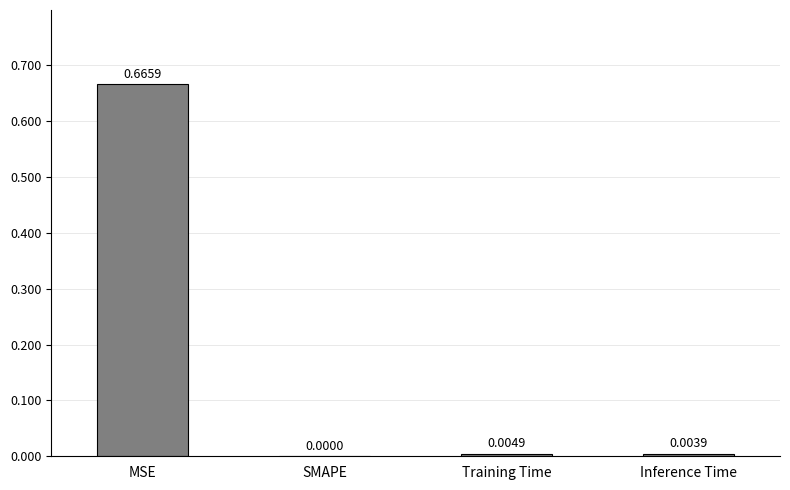

Where is the data nearest to the value 0?

SMAPE